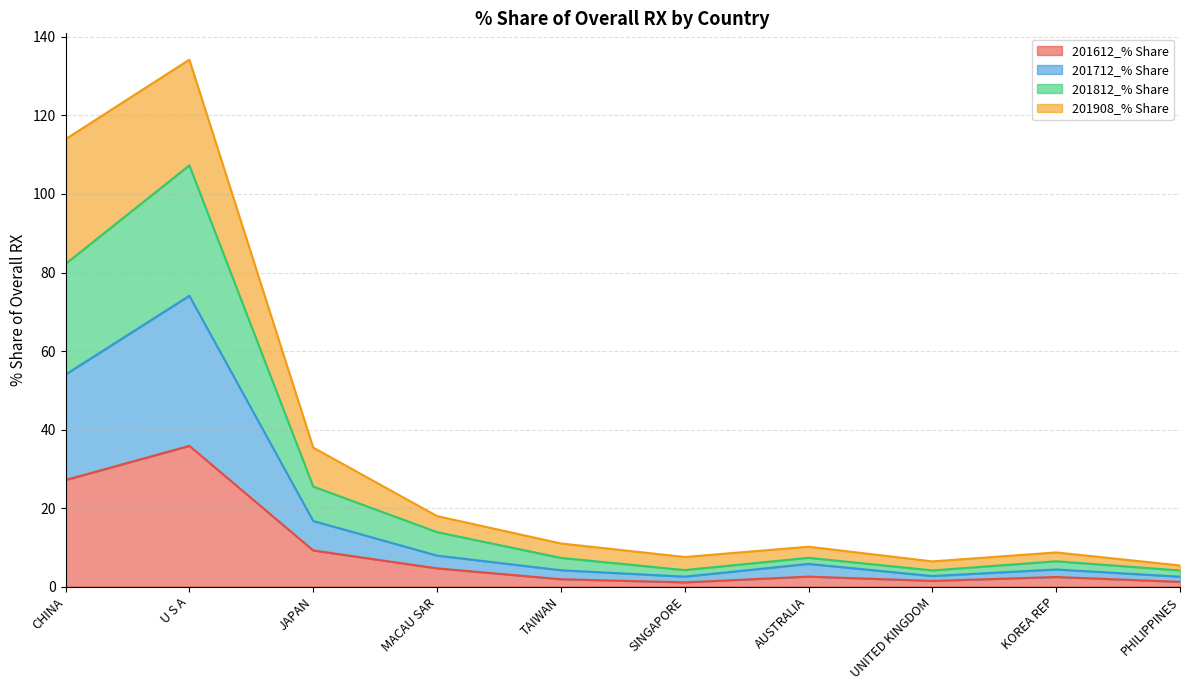

At which category is the sum across all series the highest?

U S A